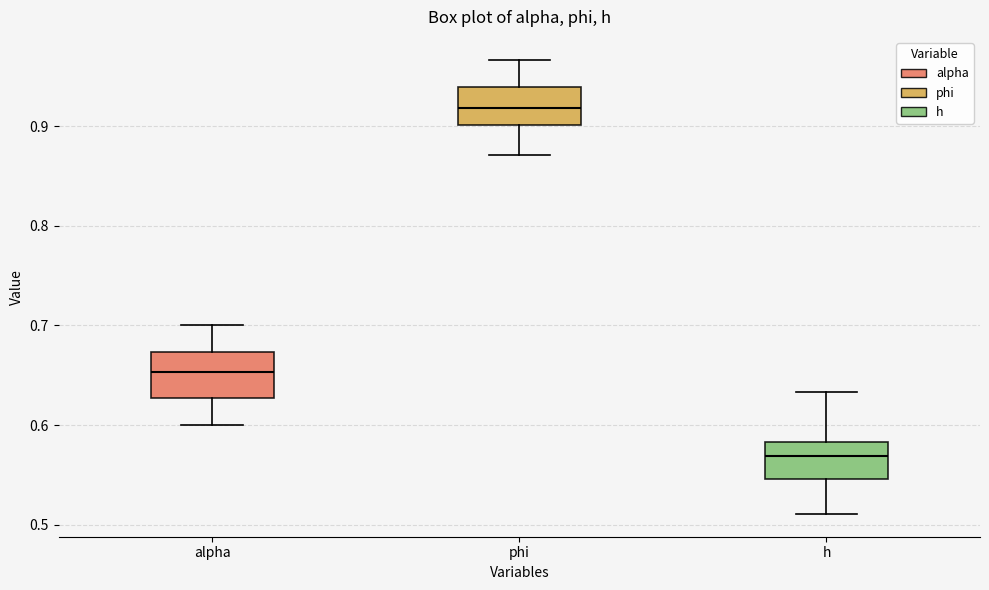

Reading left to right, transcribe this box plot: for each box, give where its median line is, the range the box spans, and where its two whiskers end, as read against the y-axis. The values are not printed on the chart, so give them approximately, as read against the axis.

alpha: median 0.65, box 0.63 to 0.67, whiskers 0.60 to 0.70
phi: median 0.92, box 0.90 to 0.94, whiskers 0.87 to 0.97
h: median 0.57, box 0.55 to 0.58, whiskers 0.51 to 0.63